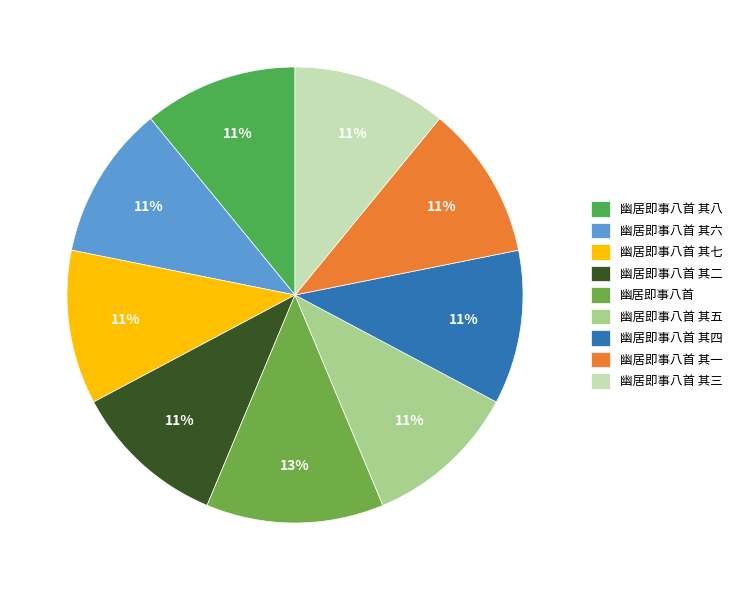

How many segments does this pie chart have?

9